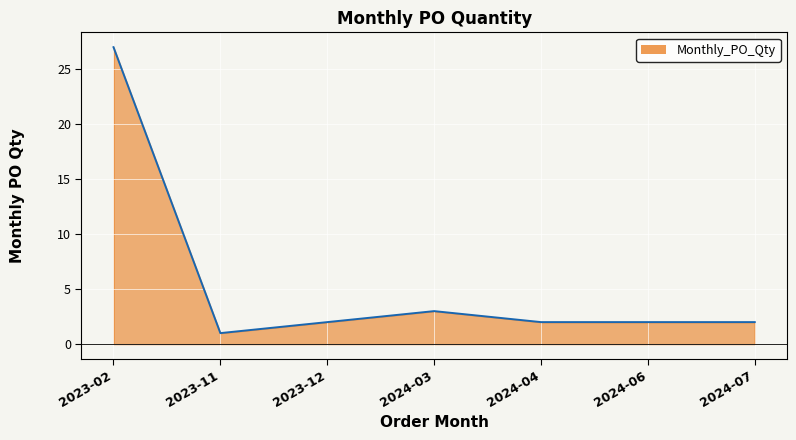

Where is the data nearest to the value 14?

2024-03